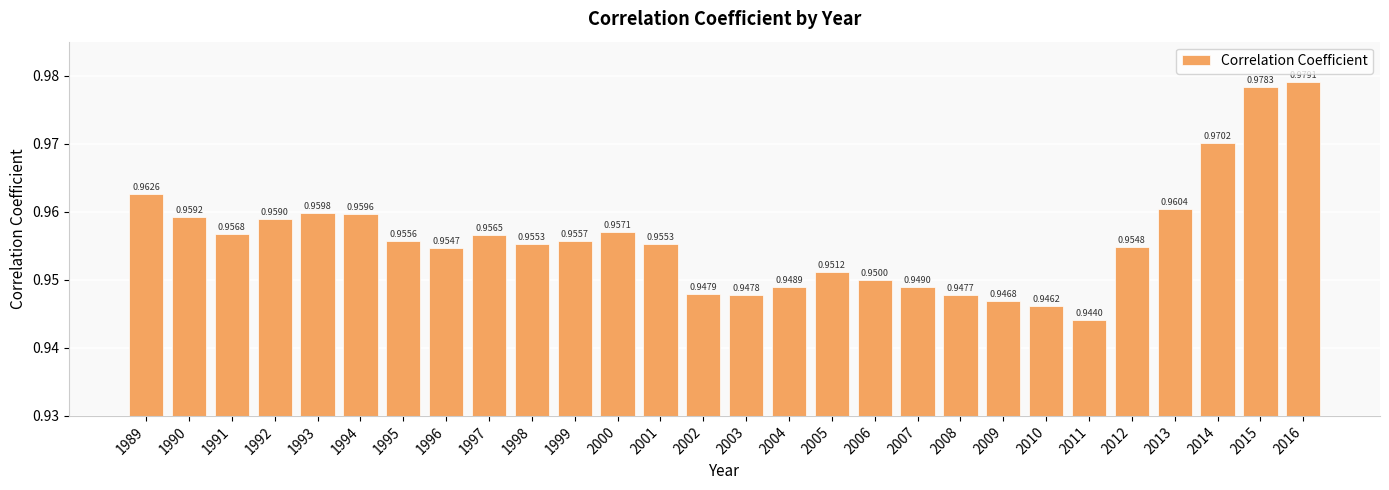

Does the chart contain any negative values?

No